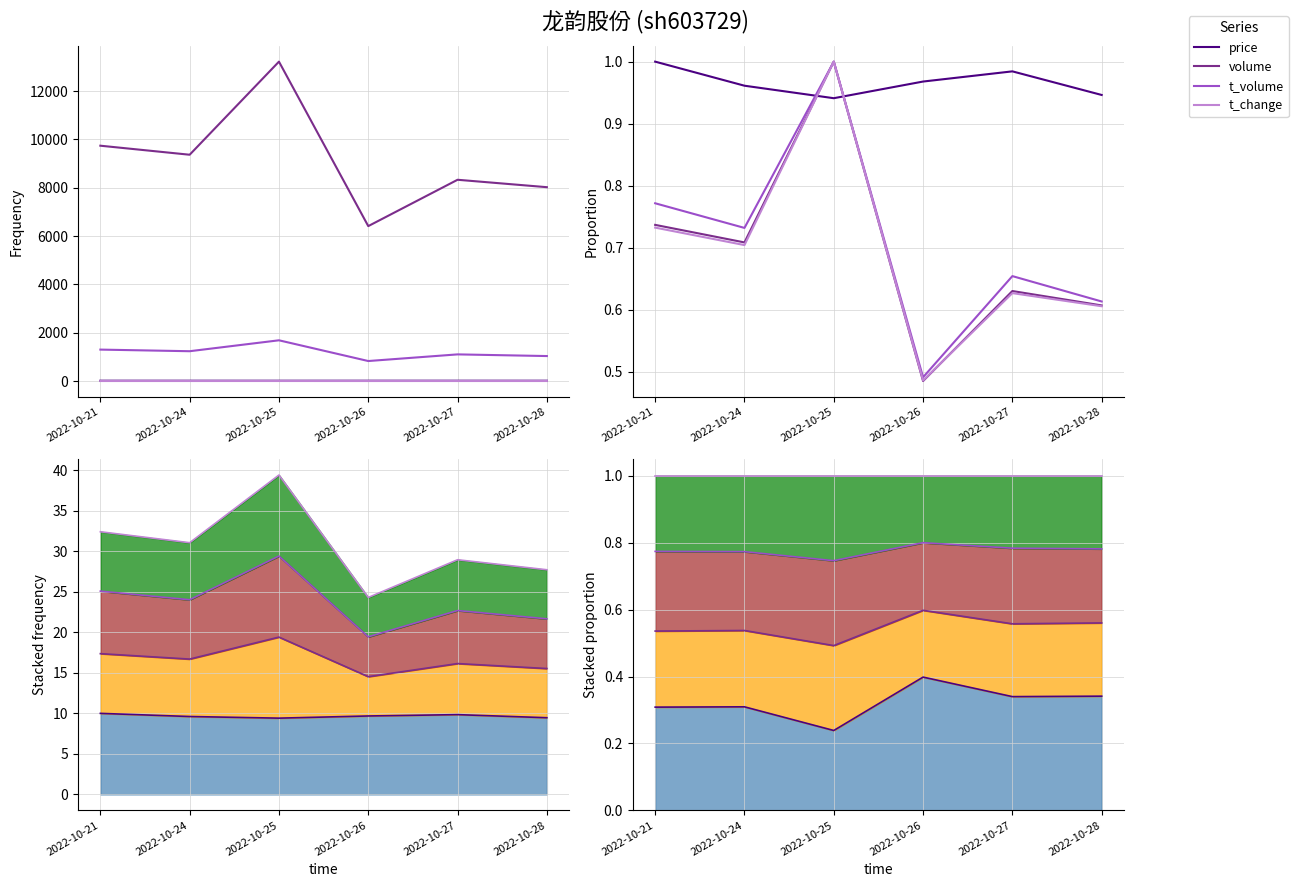

Count the number of data series in this chart.

4